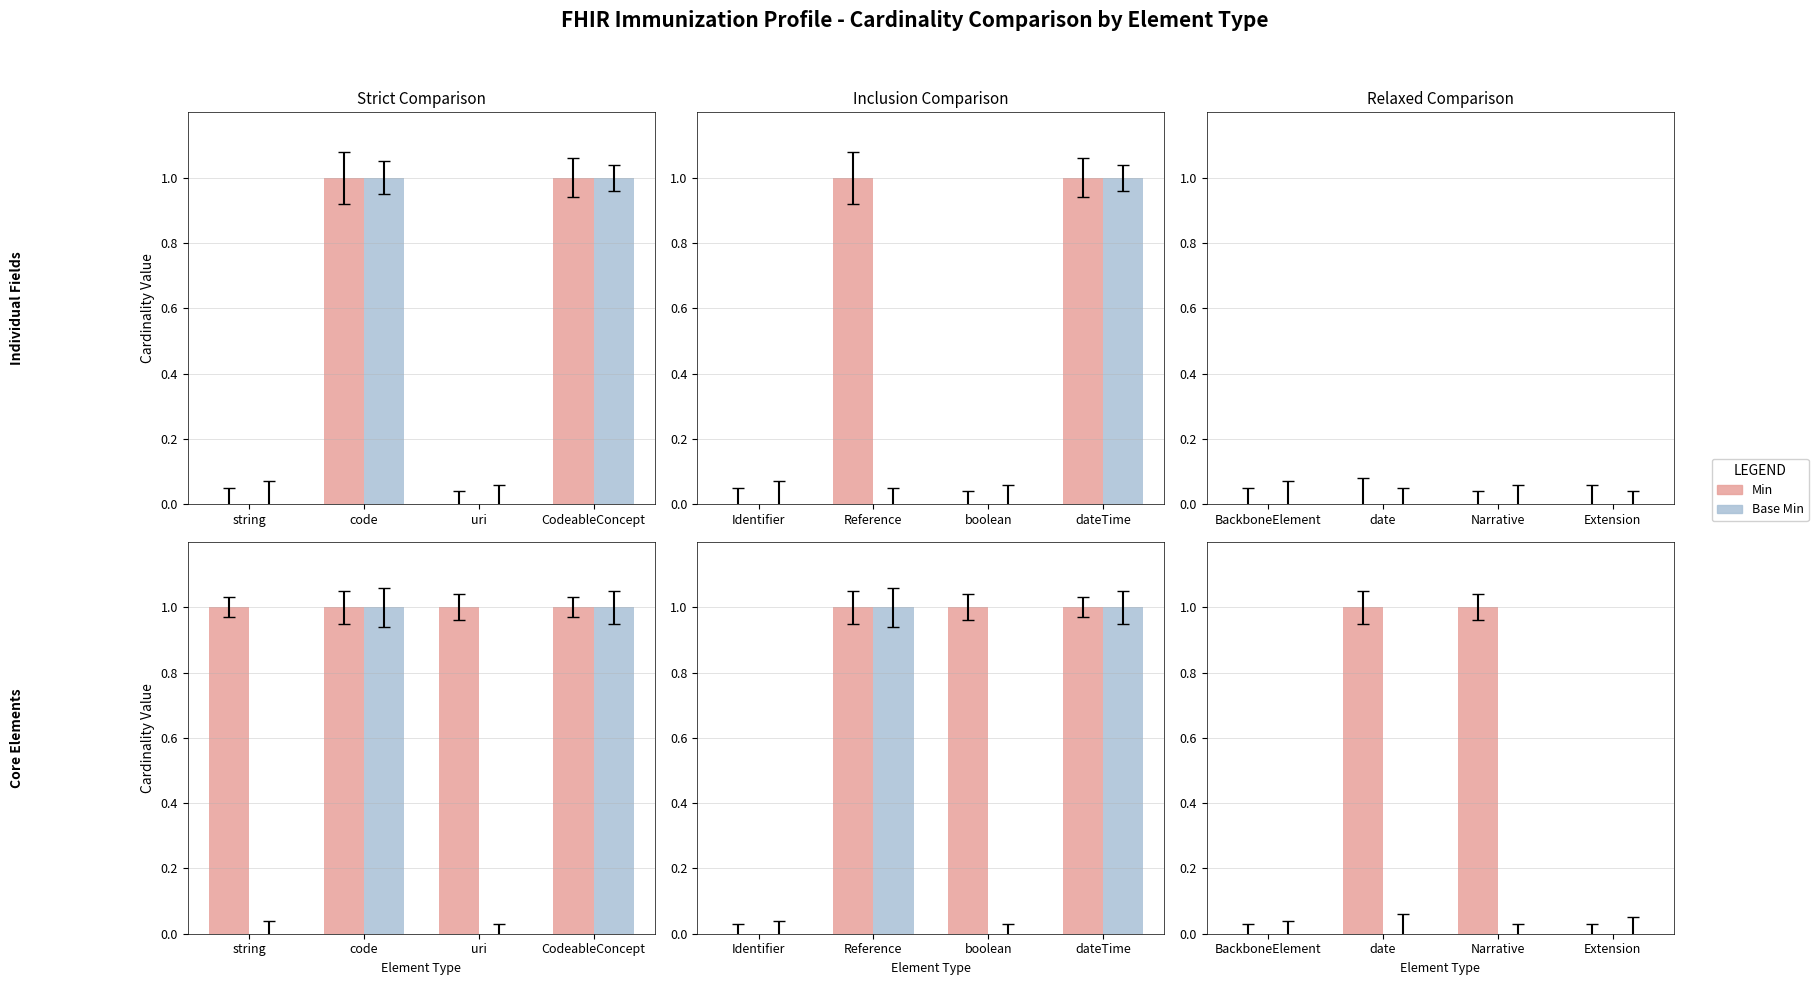

Which series changed the most between date and Narrative?

Min